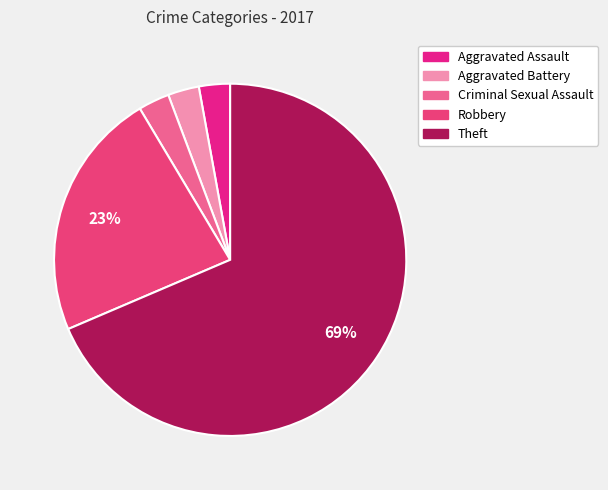

The Robbery slice represents 37% of the pie. True or false?

False